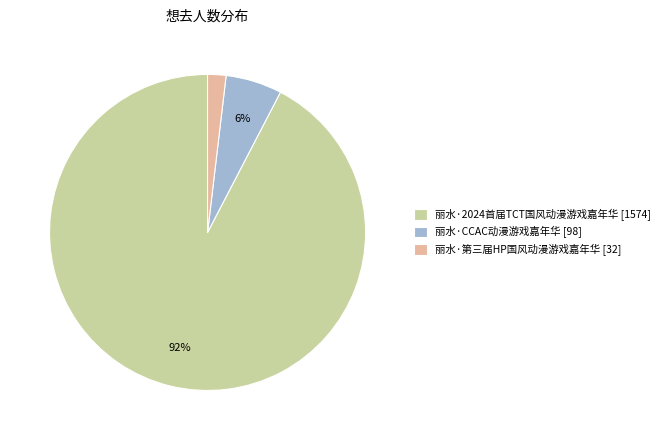

Rank the categories by value from highest to lowest.

丽水·2024首届TCT国风动漫游戏嘉年华, 丽水·CCAC动漫游戏嘉年华, 丽水·第三届HP国风动漫游戏嘉年华